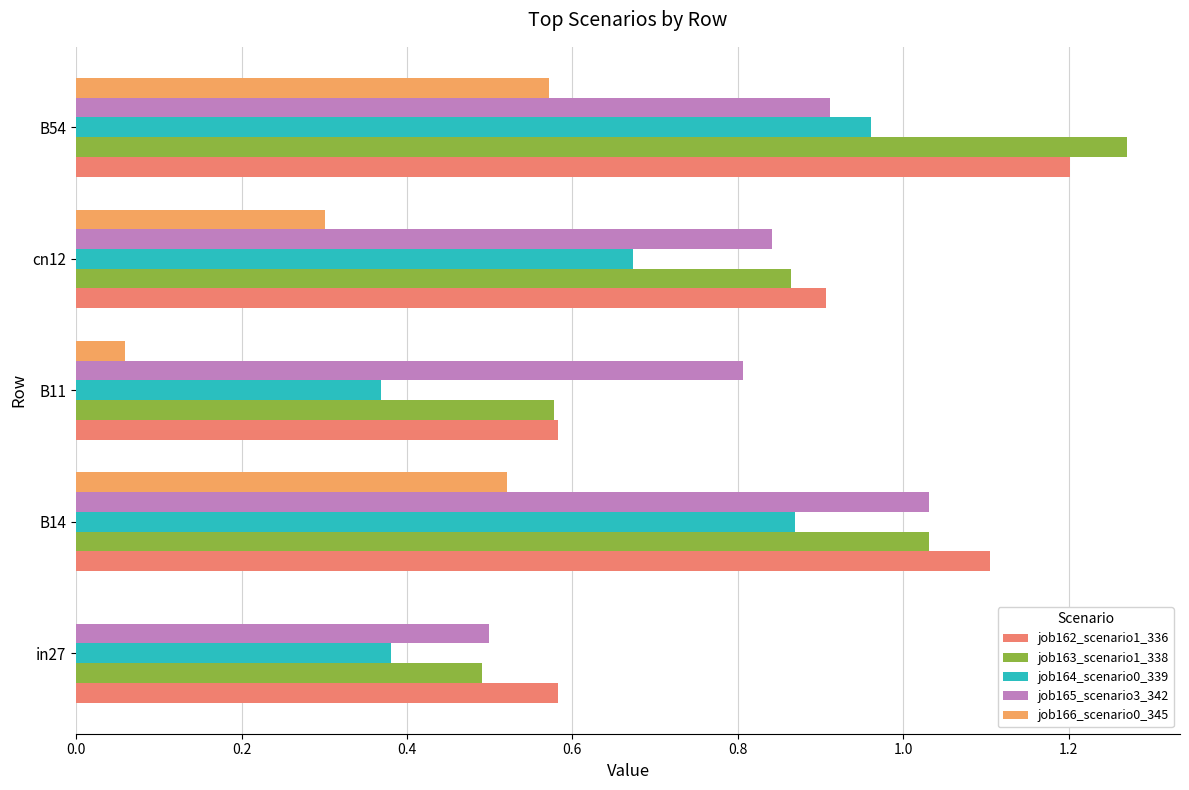

What is the maximum value shown in the chart?

1.3